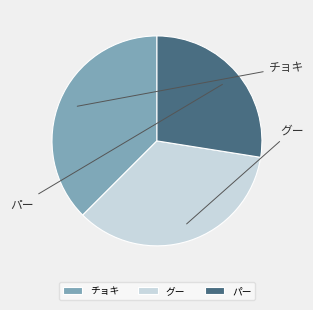

To the nearest percent, what is the combined percentage of チョキ and パー?

66%